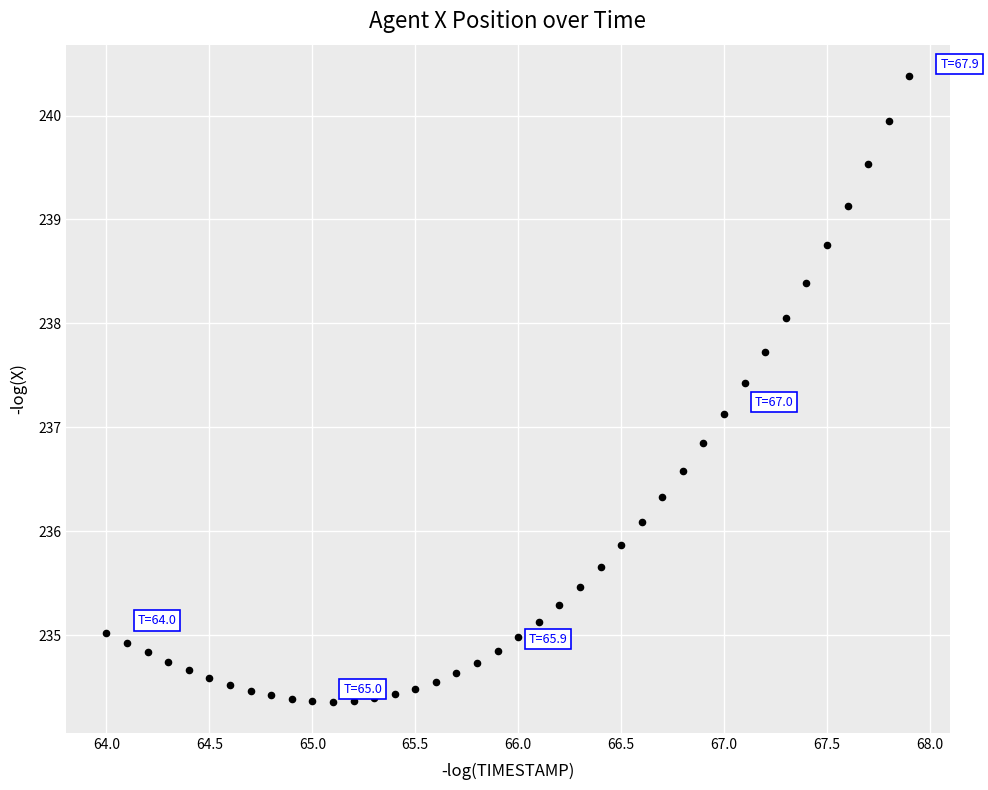

What is the range of X values (max minus min)?

3.9